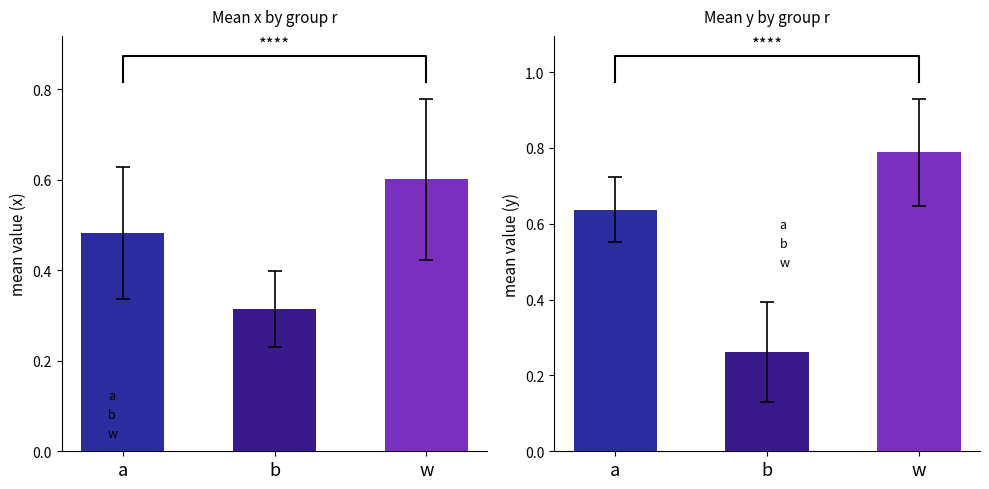

Rank the categories by x value from lowest to highest.

b, a, w